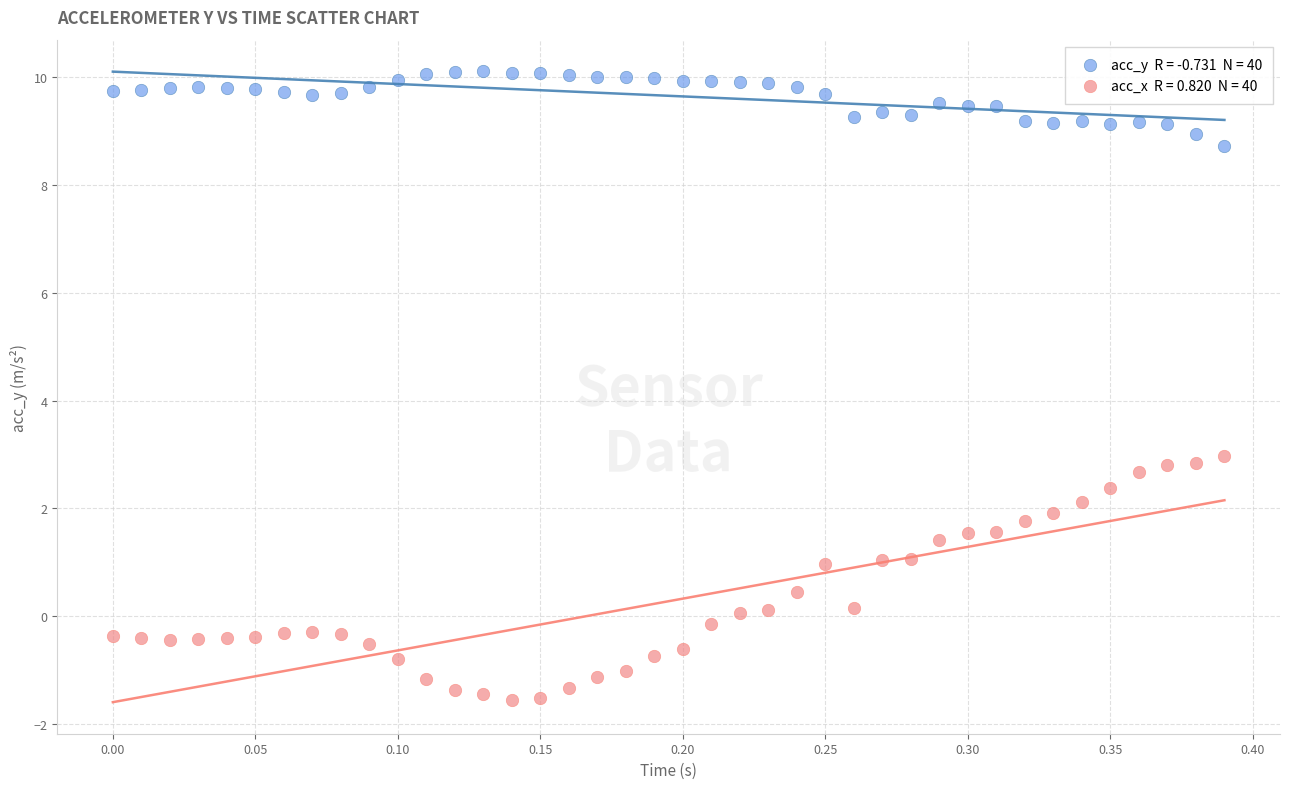

Across all data points, what is the range of X values (max minus min)?

0.4